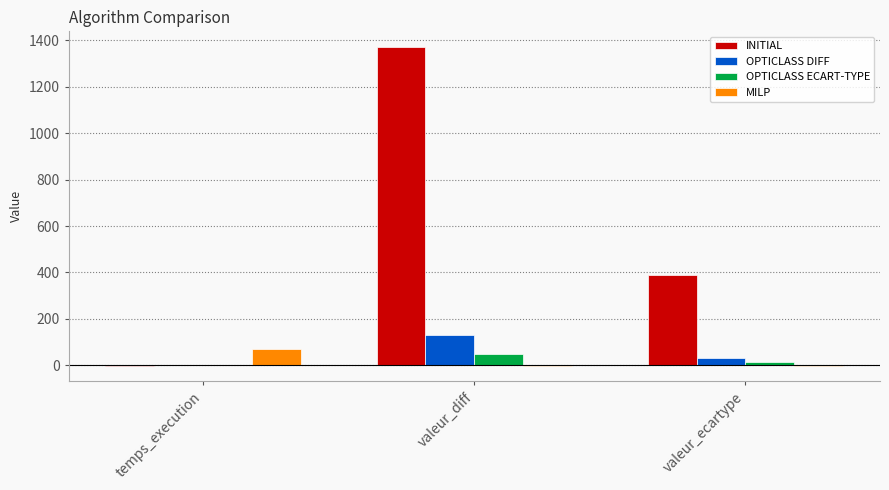

Is the value of OPTICLASS DIFF at valeur_ecartype greater than the value of MILP at valeur_diff?

Yes